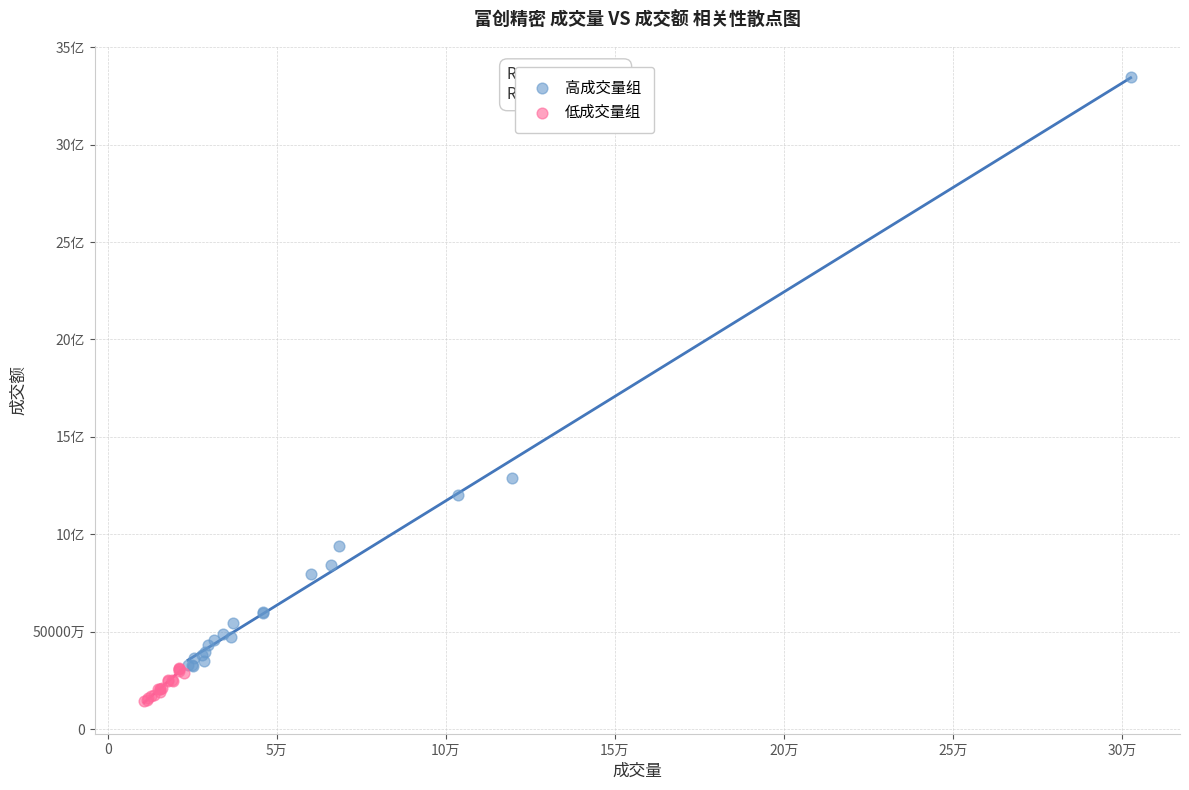

What are all the series names shown in the legend?

高成交量组, 低成交量组